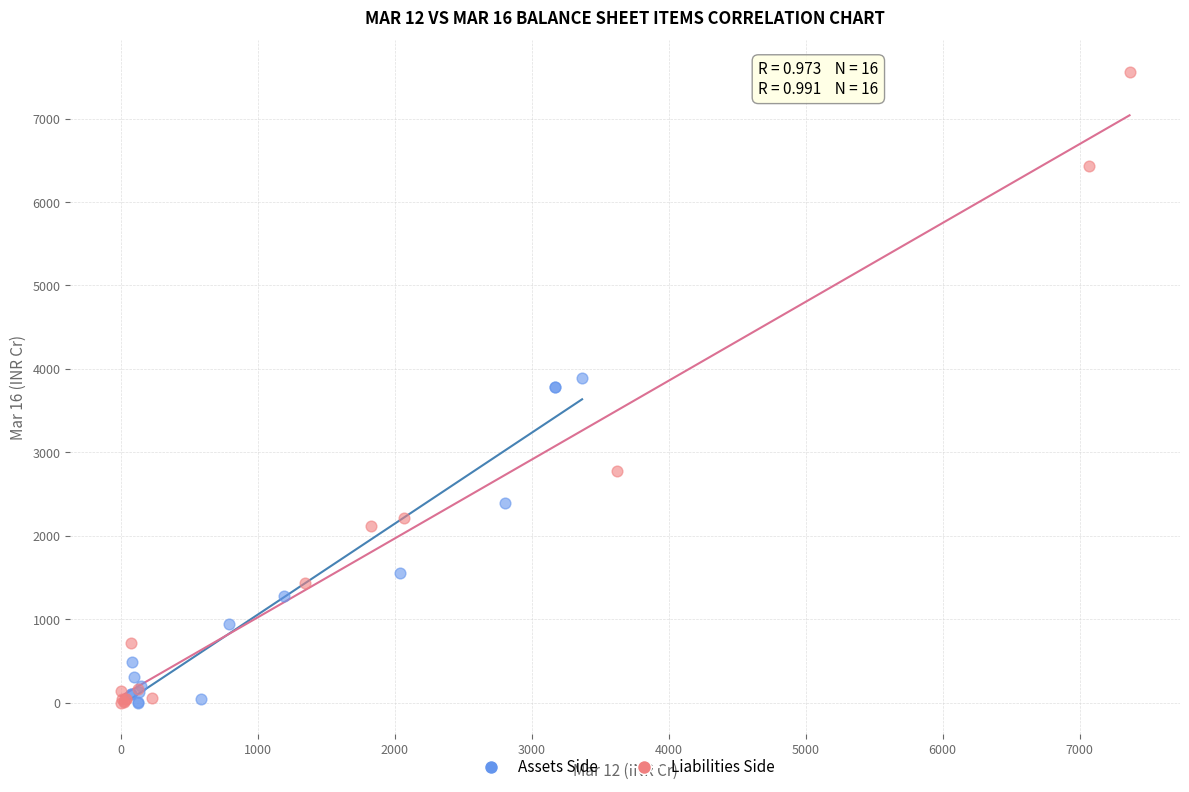

Which series reaches the maximum Y coordinate?

Liabilities Side